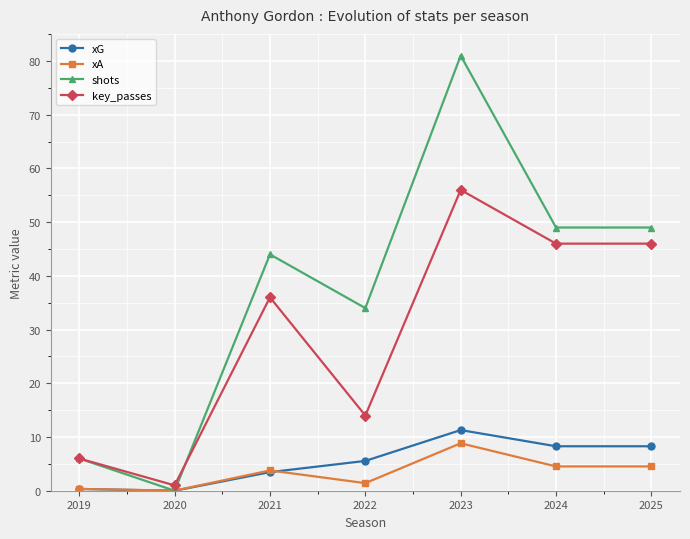

Which series has the largest total across all categories?

shots